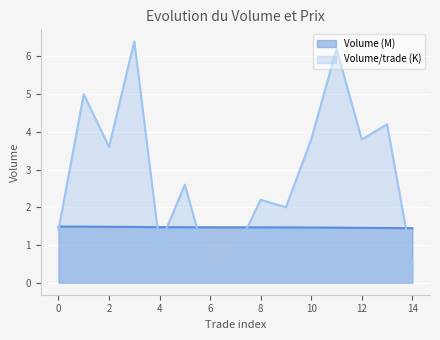

What is the spread (max minus min) of values at 4?

0.5